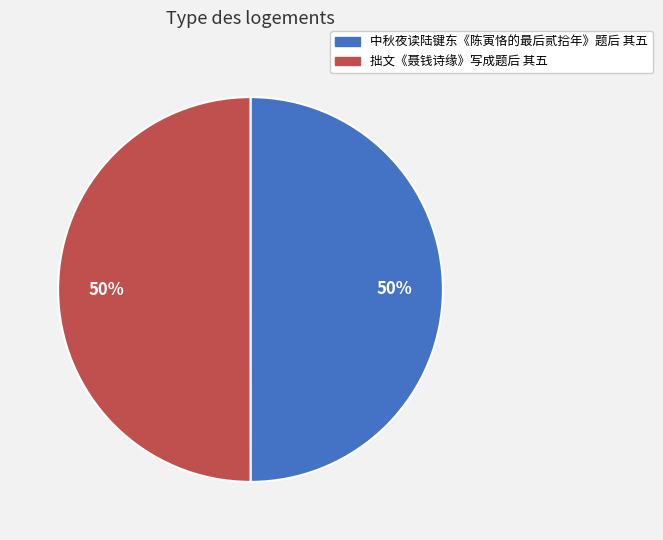

Is the sum of 中秋夜读陆键东《陈寅恪的最后贰拾年》题后 其五 and 拙文《聂钱诗缘》写成题后 其五 greater than half?

Yes